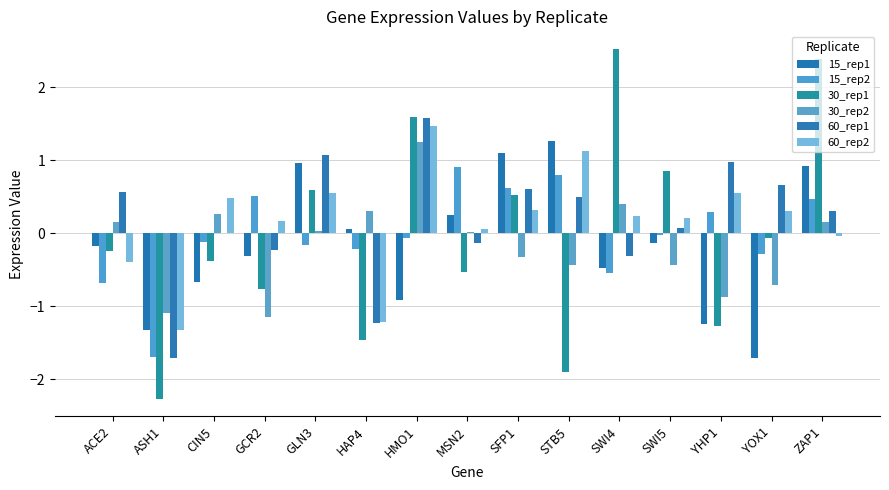

Between SWI4 and ASH1, which is larger?

SWI4